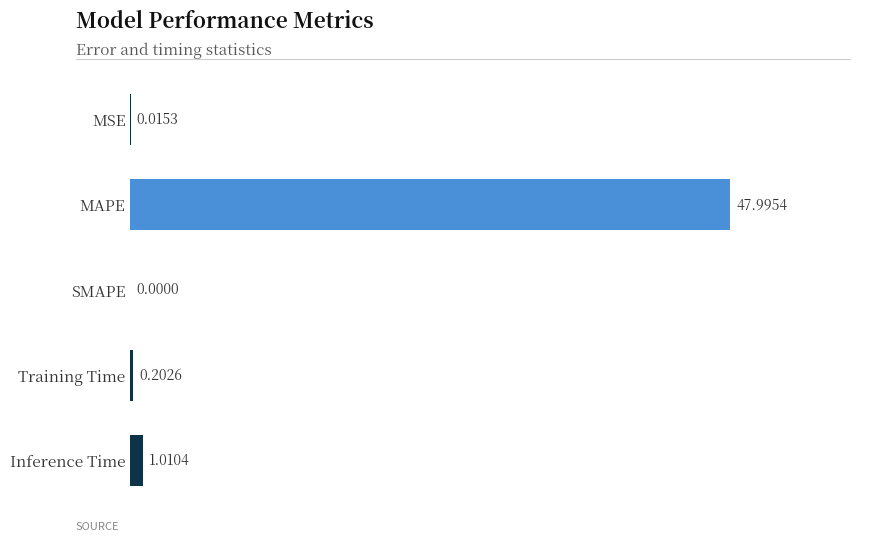

Which category has the highest value across all series?

MAPE